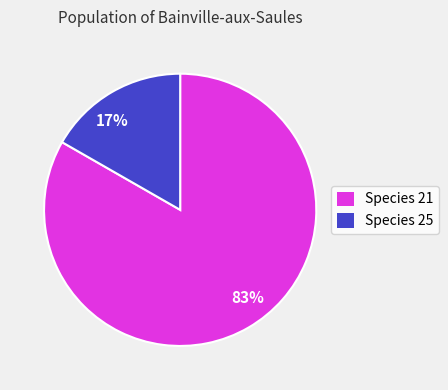

Rank the categories by value from highest to lowest.

83%, 17%